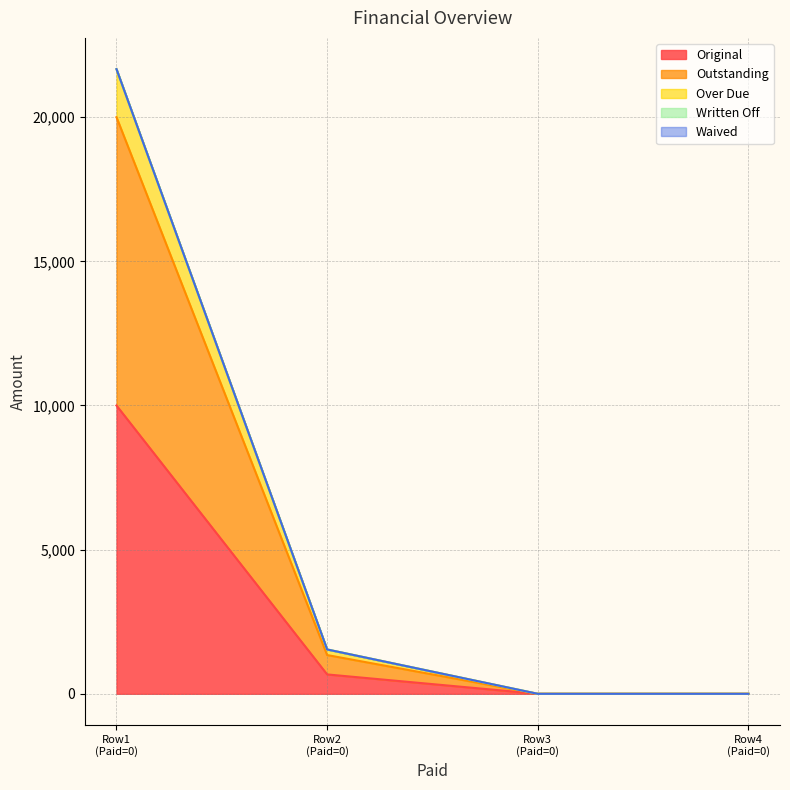

True or false: Outstanding has a value of 0.0 at Row4 (Paid=0).

True